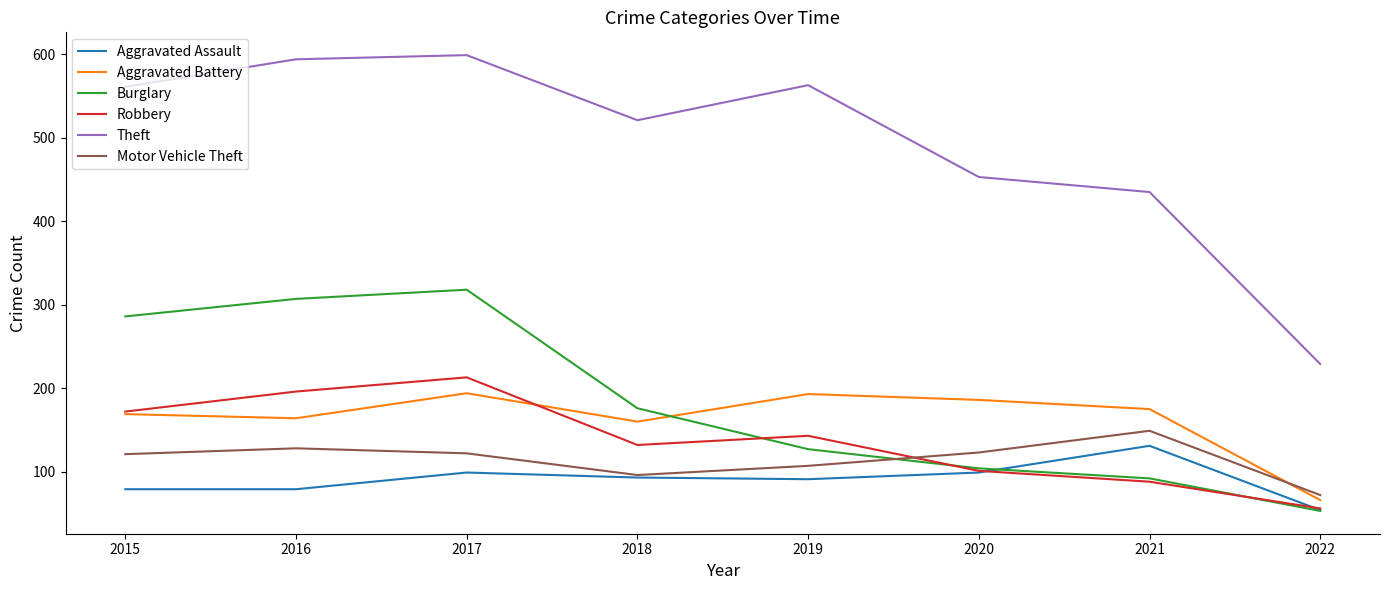

True or false: Motor Vehicle Theft and Theft intersect in this chart.

False